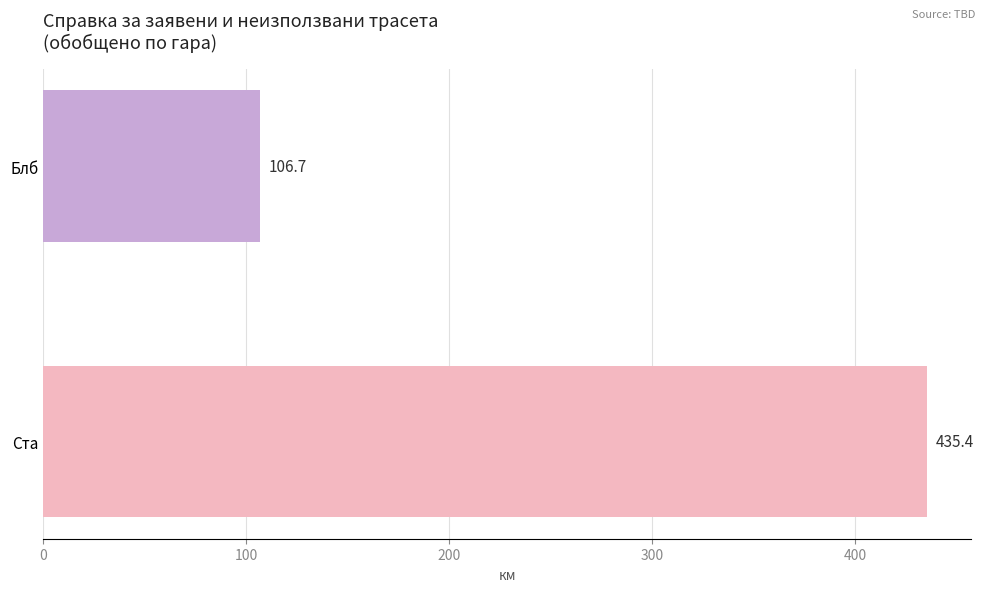

Where is the data nearest to the value 271?

Блб